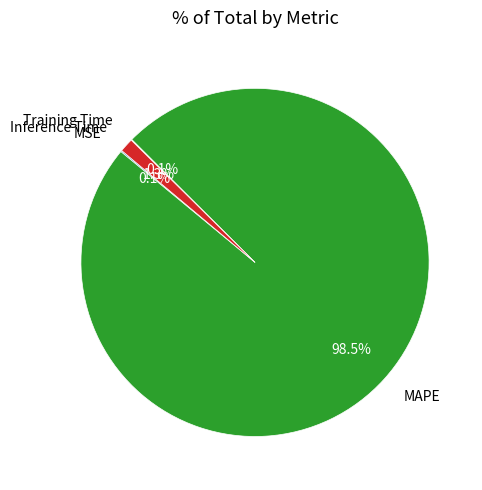

Is there a majority slice in this chart?

Yes